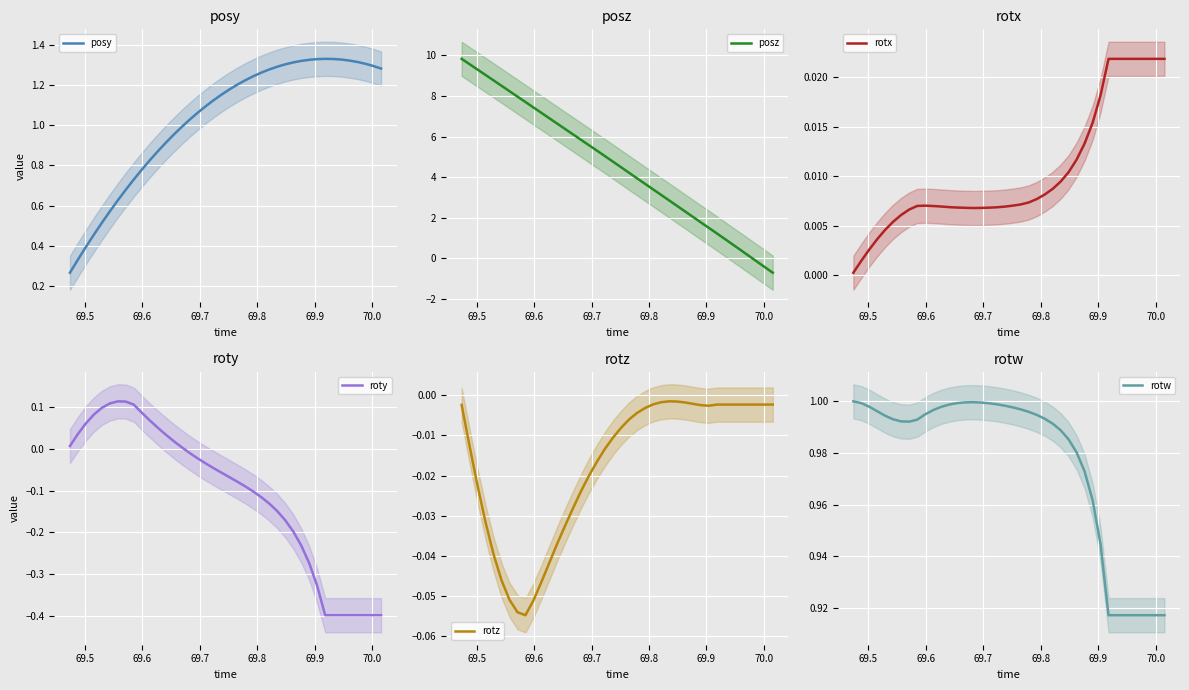

What is the lowest value of the posz series?

-0.7